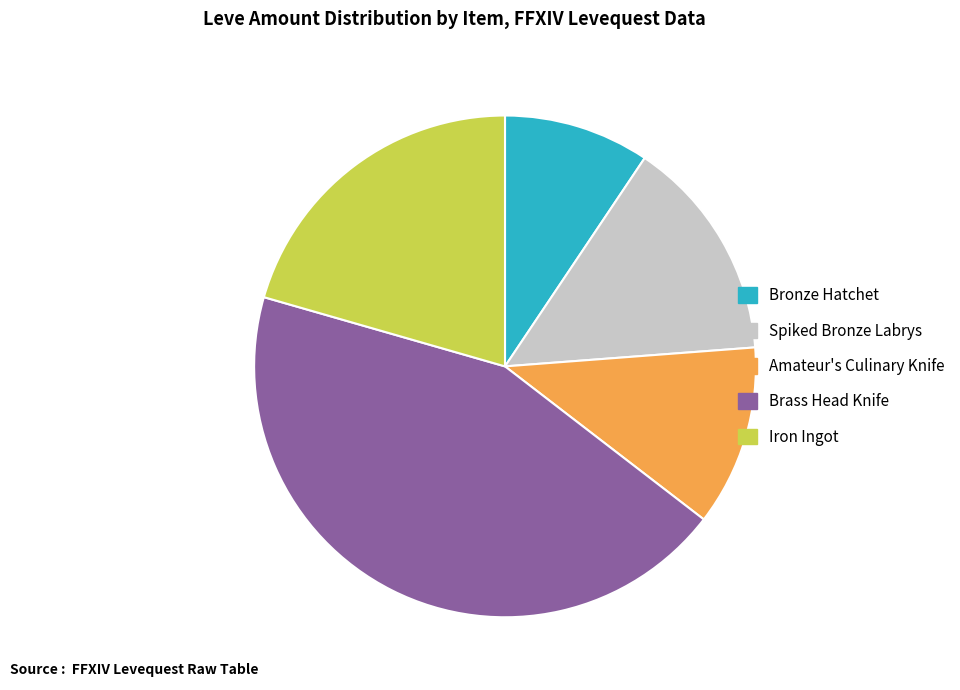

Does any single category account for the majority?

No